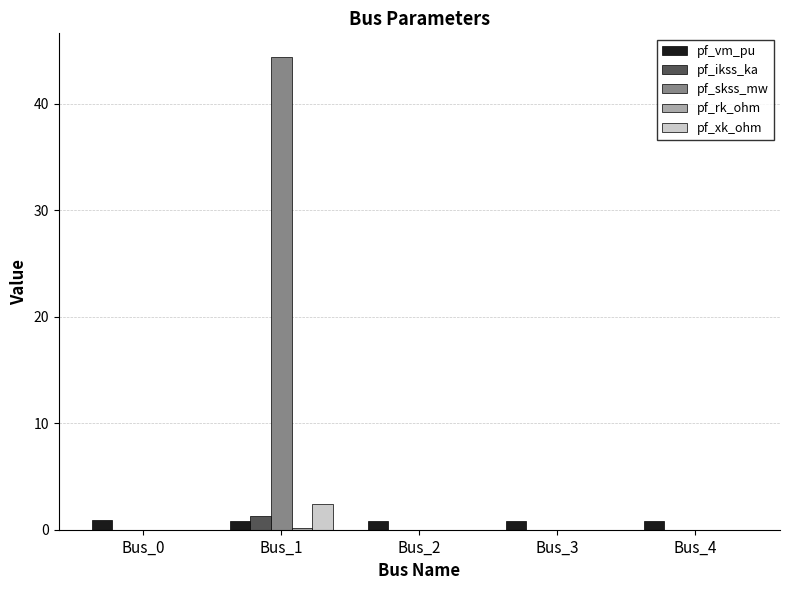

What is the spread (max minus min) of values at Bus_2?

0.8